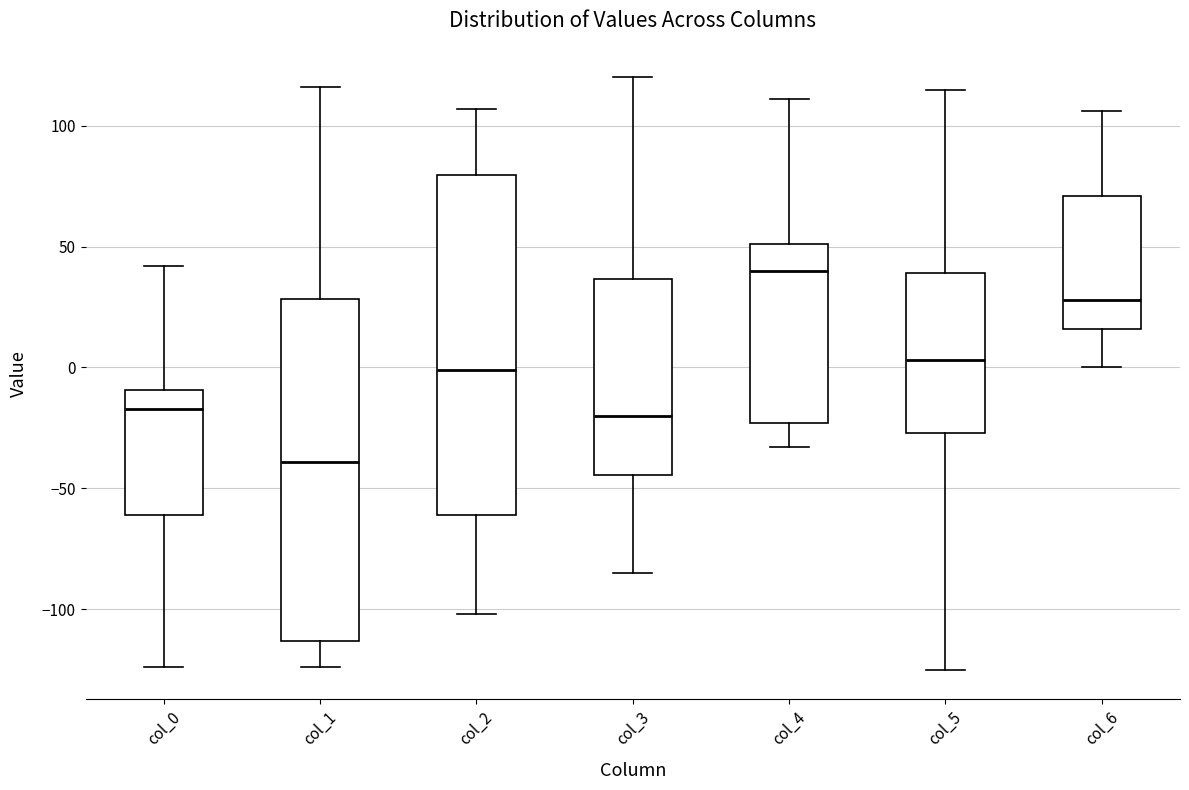

Where is the lower edge of the box for col_0 on the y-axis? The values are not printed on the chart, so give them approximately, as read against the axis.

-60